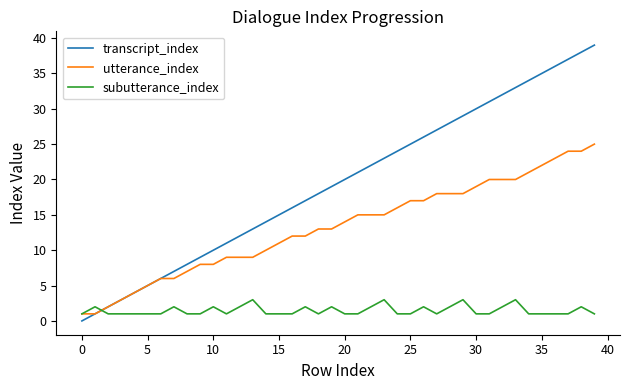

List the series in order of their overall mean, lowest first.

subutterance_index, utterance_index, transcript_index